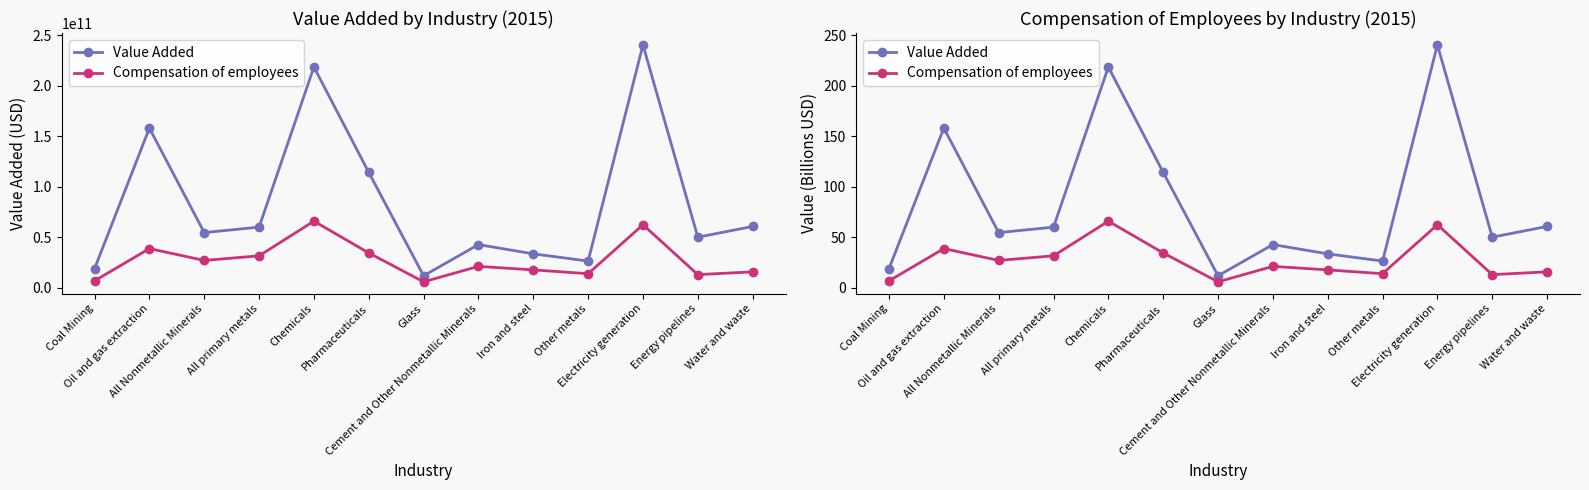

What is the difference between the highest and lowest values at Cement and Other Nonmetallic Minerals?

21.6